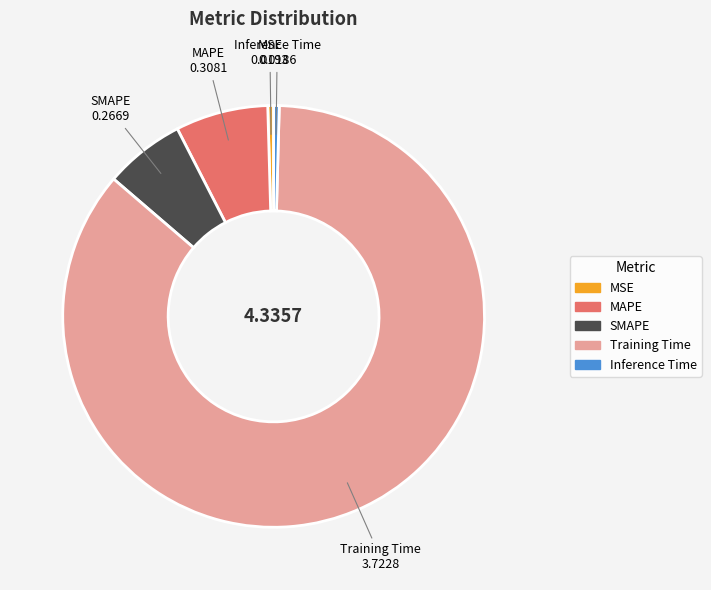

How many slices are in this pie chart?

5